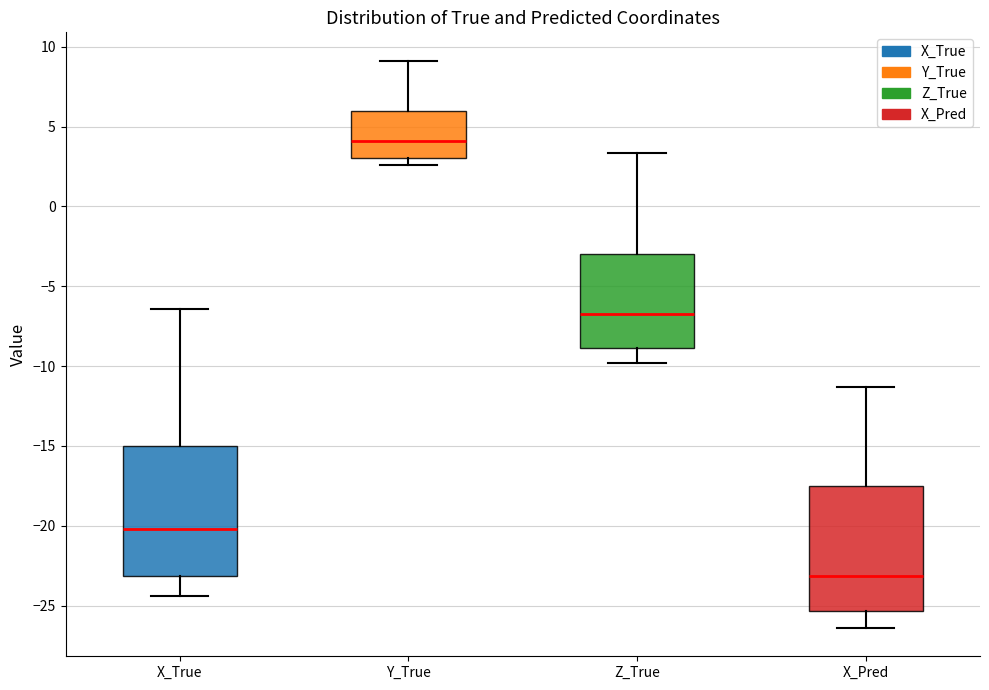

Where does the lower whisker of the box for X_True end on the y-axis? The values are not printed on the chart, so give them approximately, as read against the axis.

-24.5